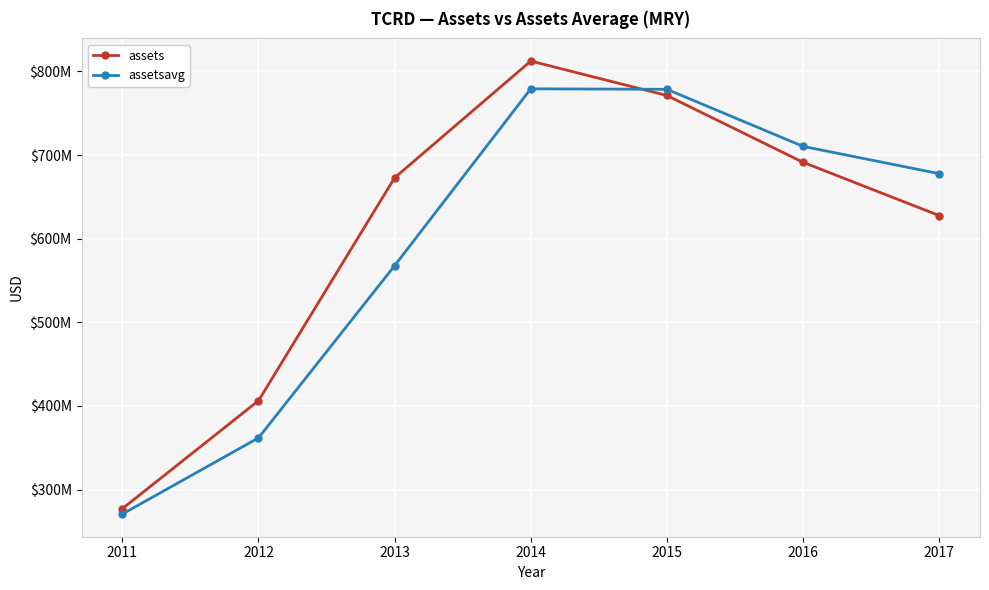

True or false: assetsavg has a value of 567784742 at 2013.

True